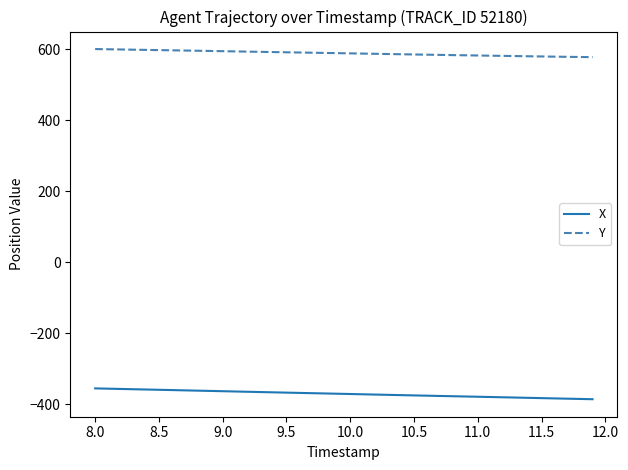

Which series has the largest total across all categories?

Y